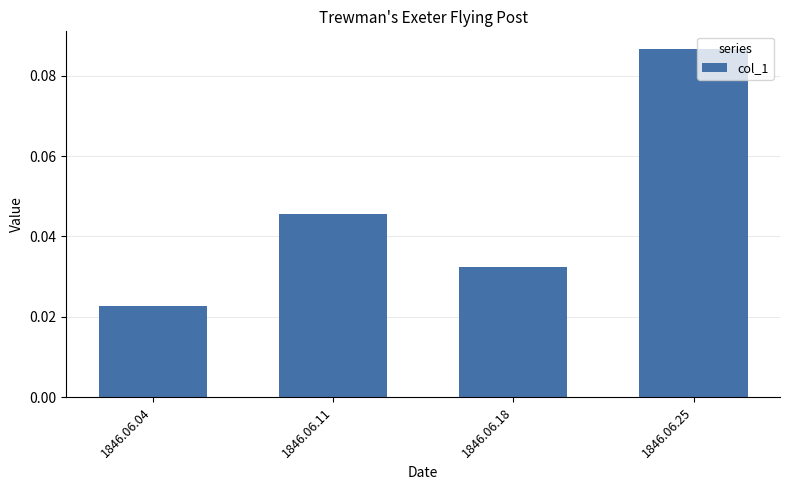

What is the change in value from 1846.06.04 to 1846.06.25?

+0.1